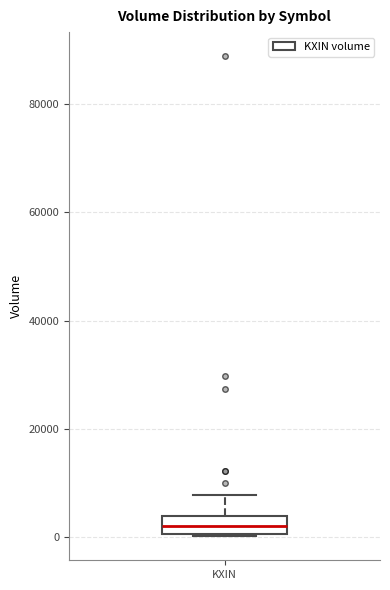

Where is the upper edge of the box for KXIN on the y-axis? The values are not printed on the chart, so give them approximately, as read against the axis.

4000